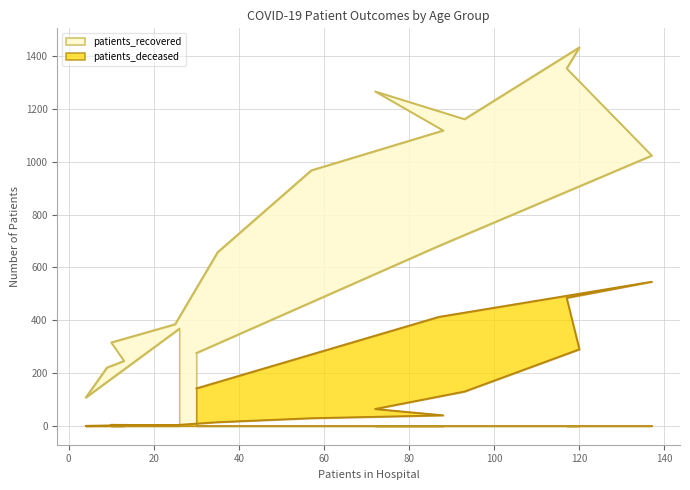

The value of patients_recovered at 35-39 is 196. True or false?

False